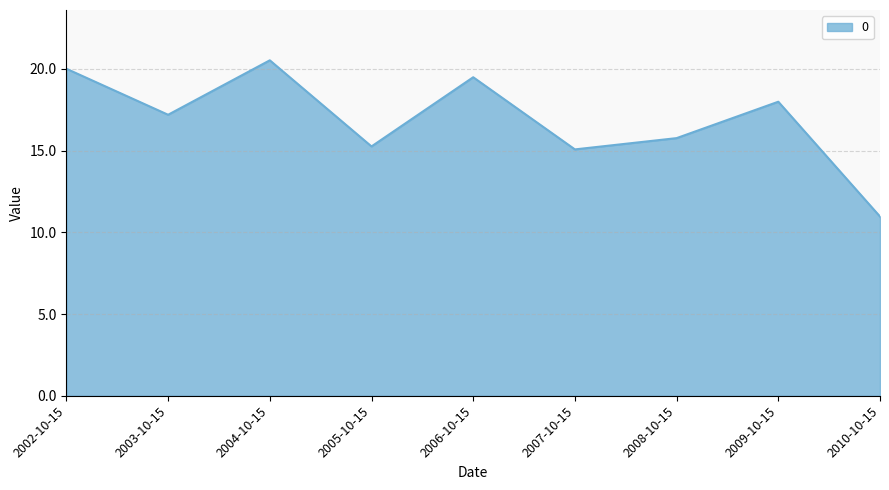

What is the change in value from 2002-10-15 to 2005-10-15?

-4.8